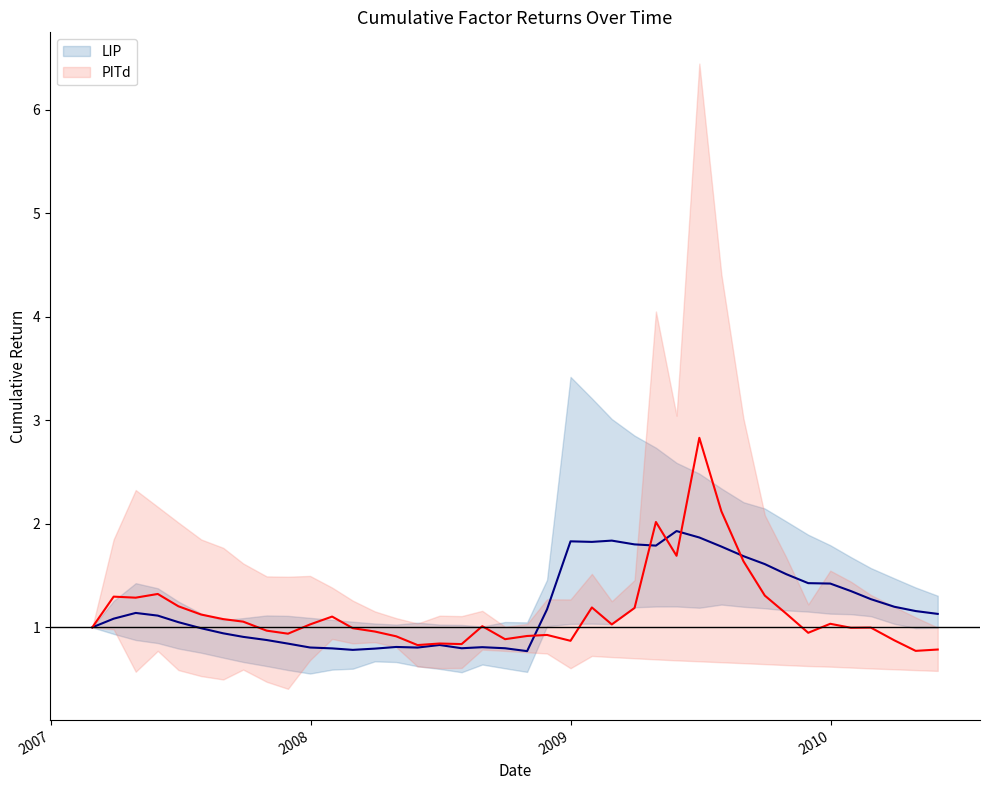

List the series in order of their overall mean, lowest first.

PITd, LIP